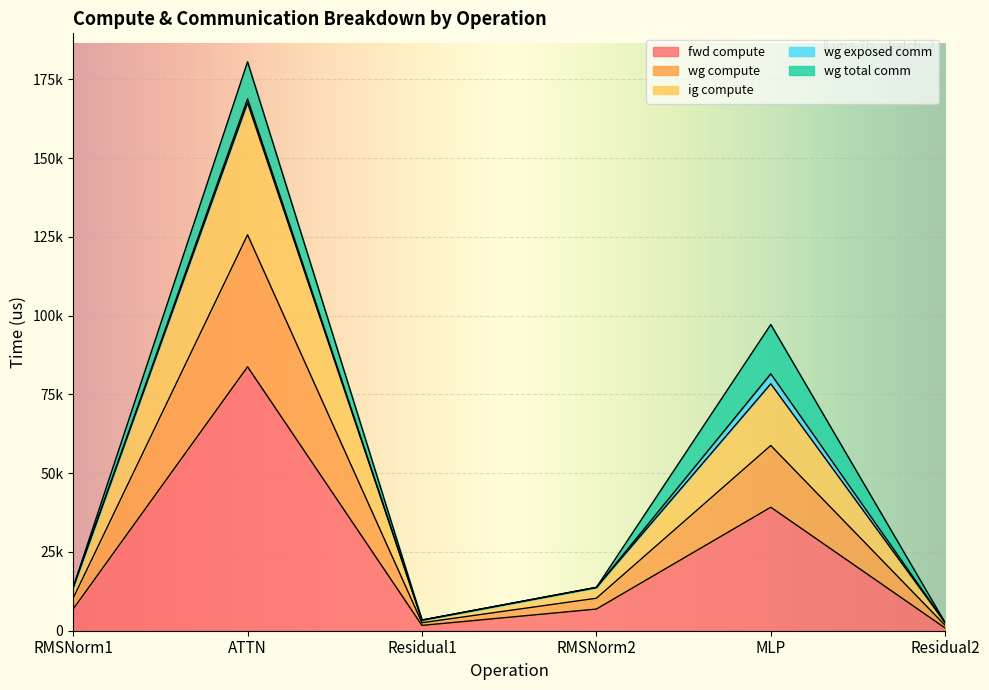

How many data points in fwd compute are less than 6874?

2